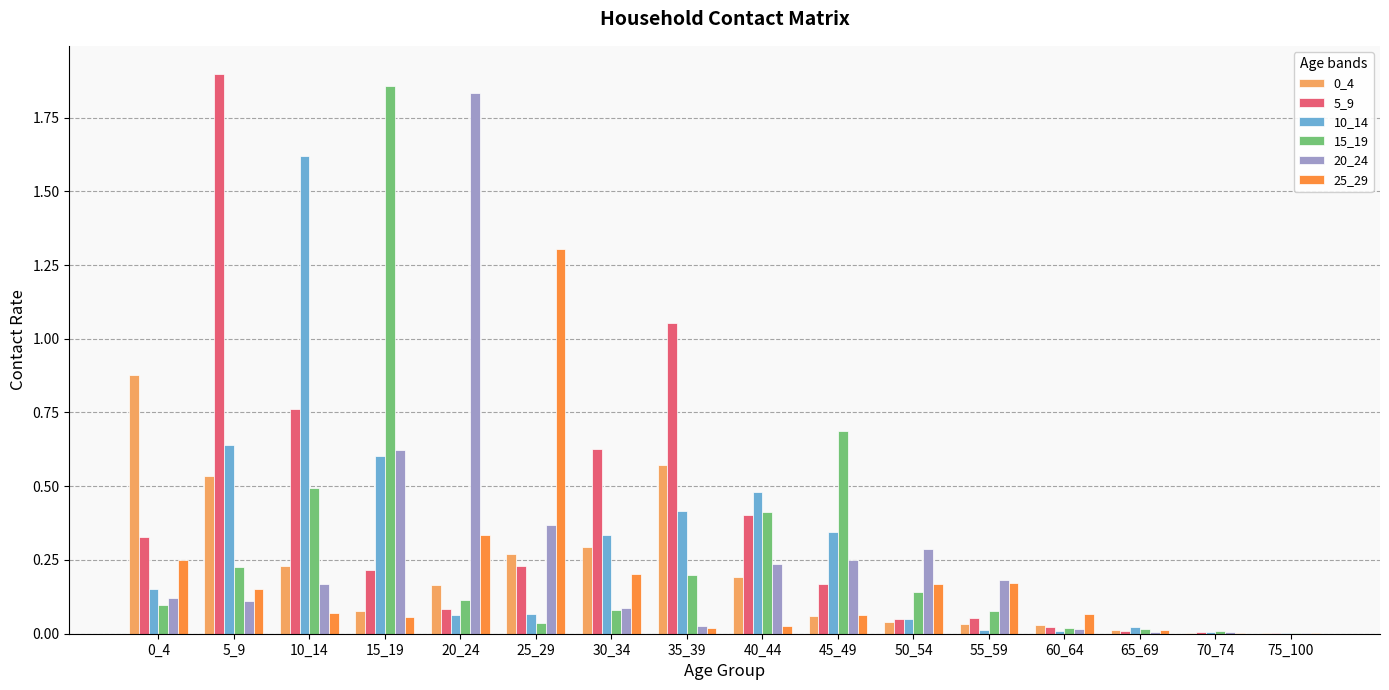

At which label does 10_14 reach its peak?

10_14